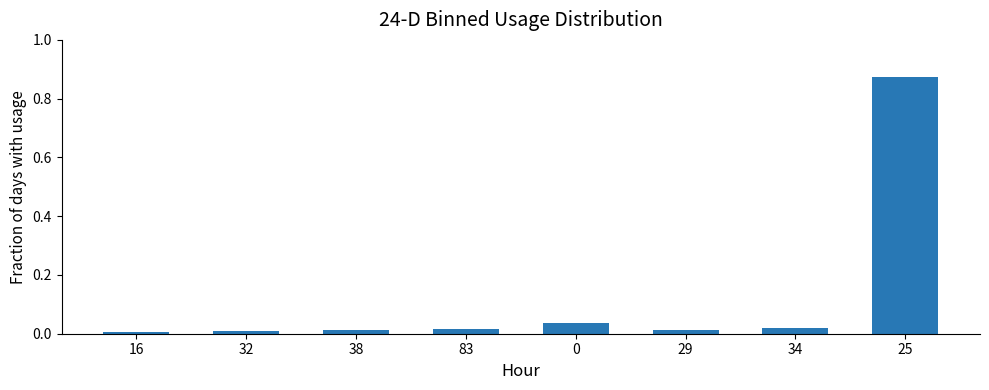

What is the maximum value shown in the chart?

0.9